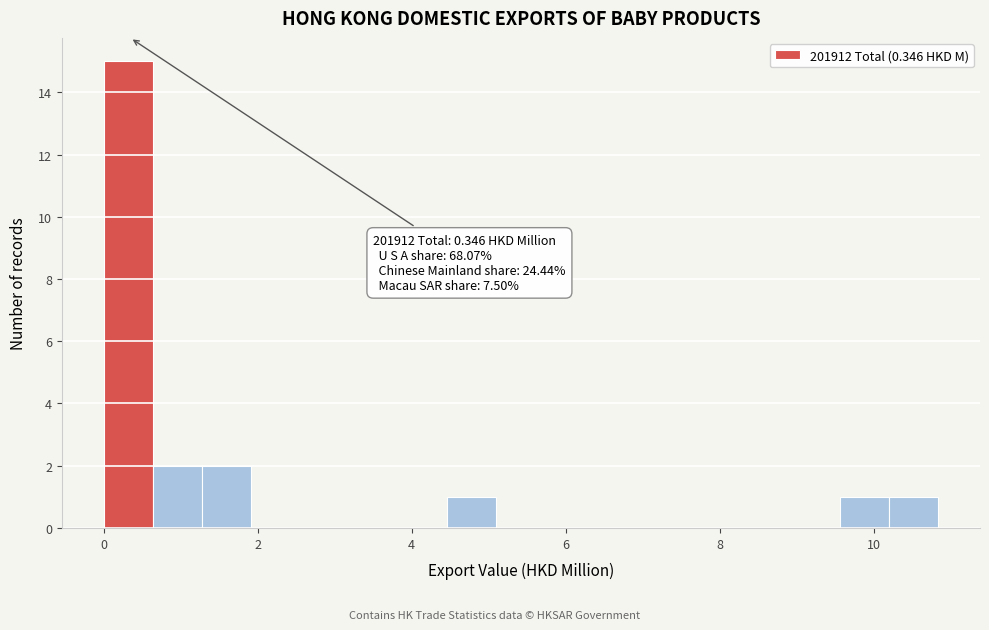

Read against the x-axis, roughly where is the centre of the tallest bar?

0.4